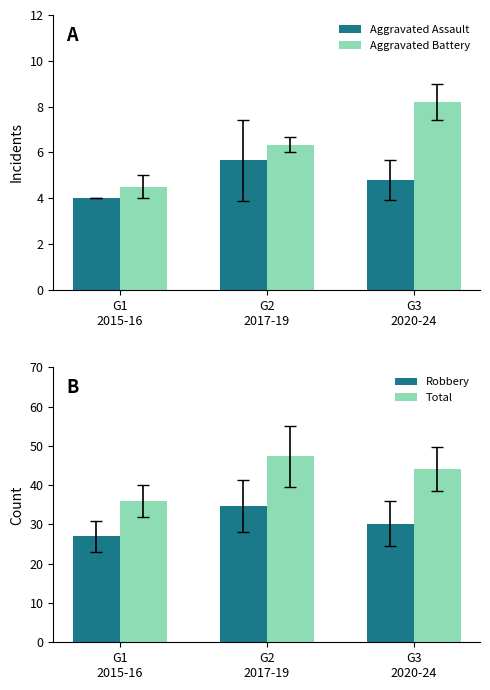

Are the bars grouped side by side (vs. stacked)?

Yes